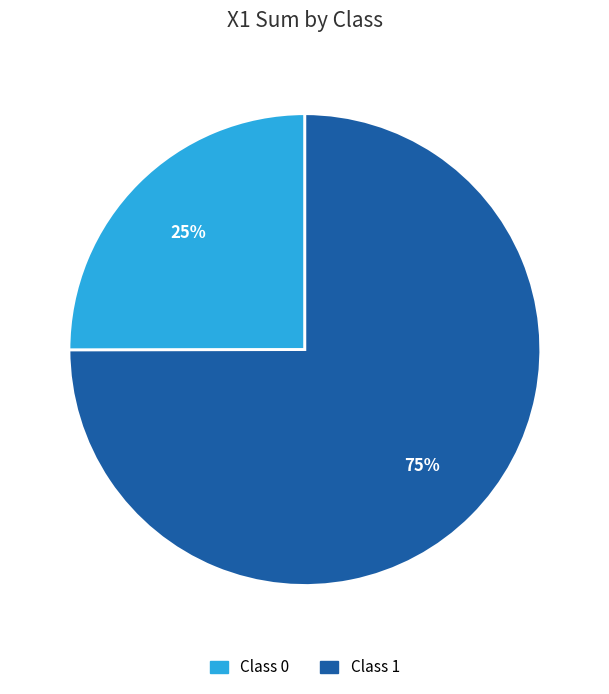

Is the sum of Class 0 and Class 1 greater than half?

Yes